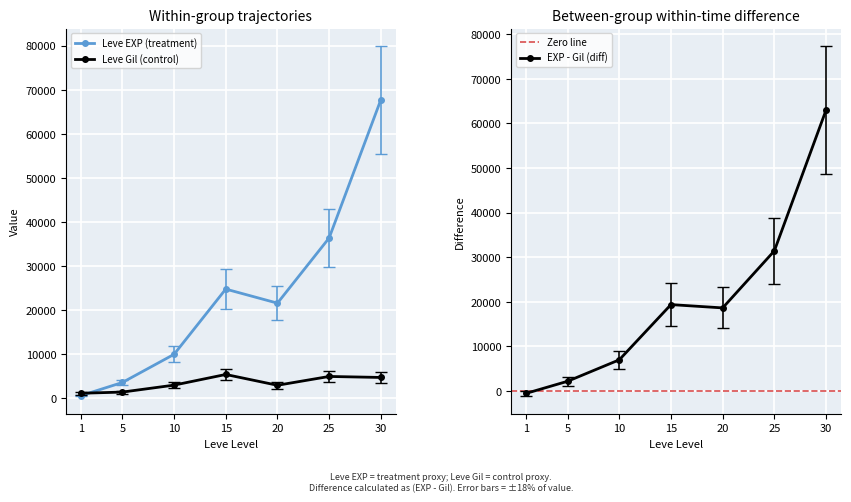

Is the value of Leve EXP at 25 greater than the value of Leve Gil at 30?

Yes